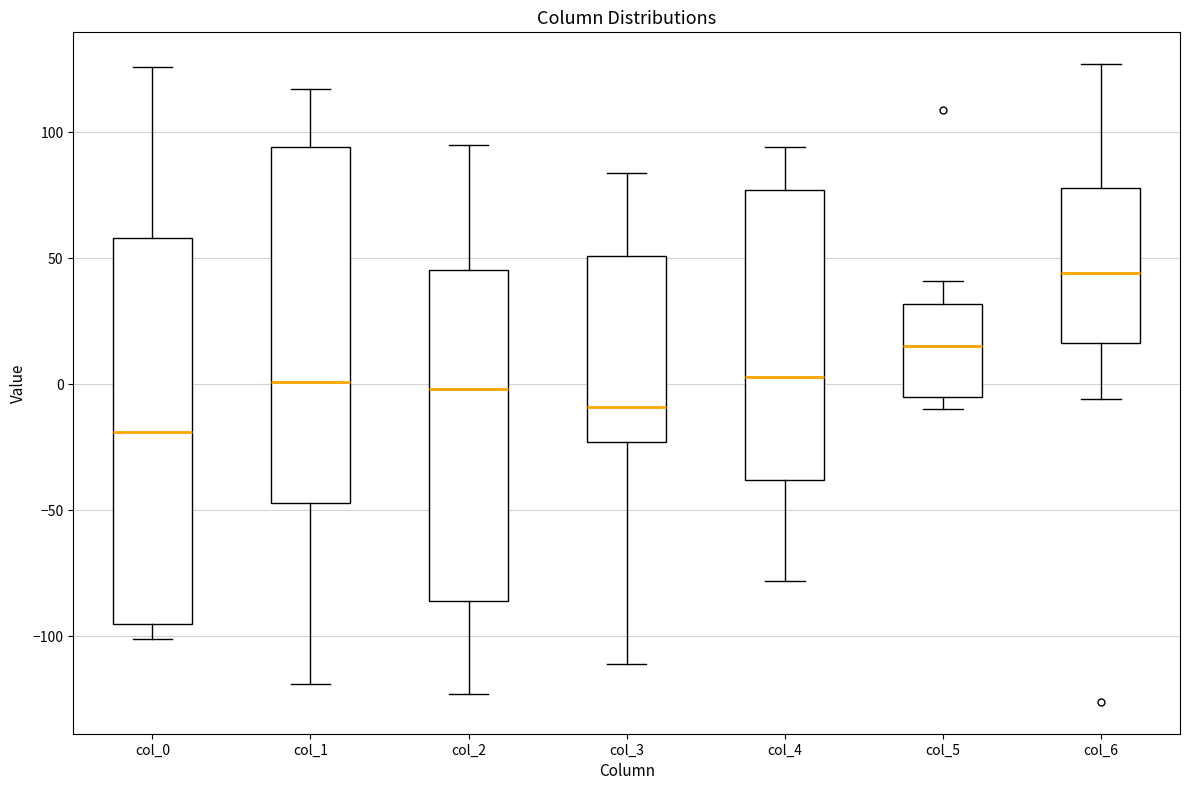

Reading left to right, transcribe this box plot: for each box, give where its median line is, the range the box spans, and where its two whiskers end, as read against the y-axis. The values are not printed on the chart, so give them approximately, as read against the axis.

col_0: median -20, box -95 to 60, whiskers -100 to 125
col_1: median 0, box -45 to 95, whiskers -120 to 115
col_2: median 0, box -85 to 45, whiskers -125 to 95
col_3: median -10, box -25 to 50, whiskers -110 to 85
col_4: median 5, box -40 to 75, whiskers -80 to 95
col_5: median 15, box -5 to 30, whiskers -10 to 40
col_6: median 45, box 15 to 80, whiskers -5 to 125